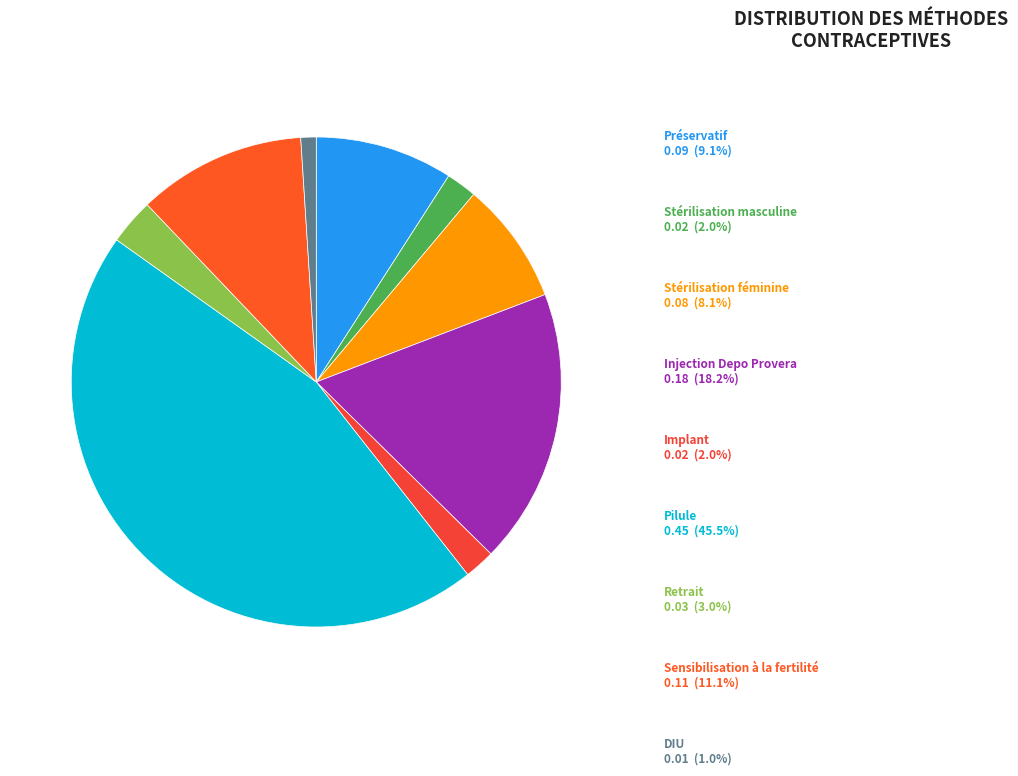

How many segments does this pie chart have?

9